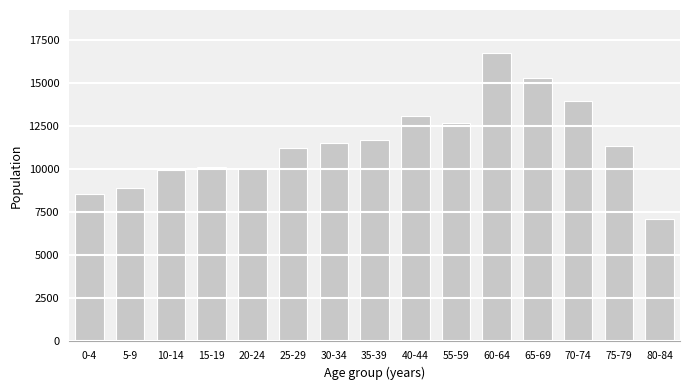

The value at 30-34 is 11523. True or false?

True